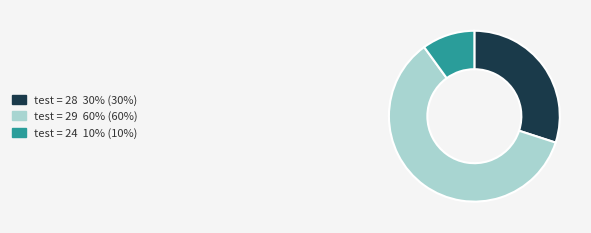

Does any single category account for the majority?

Yes